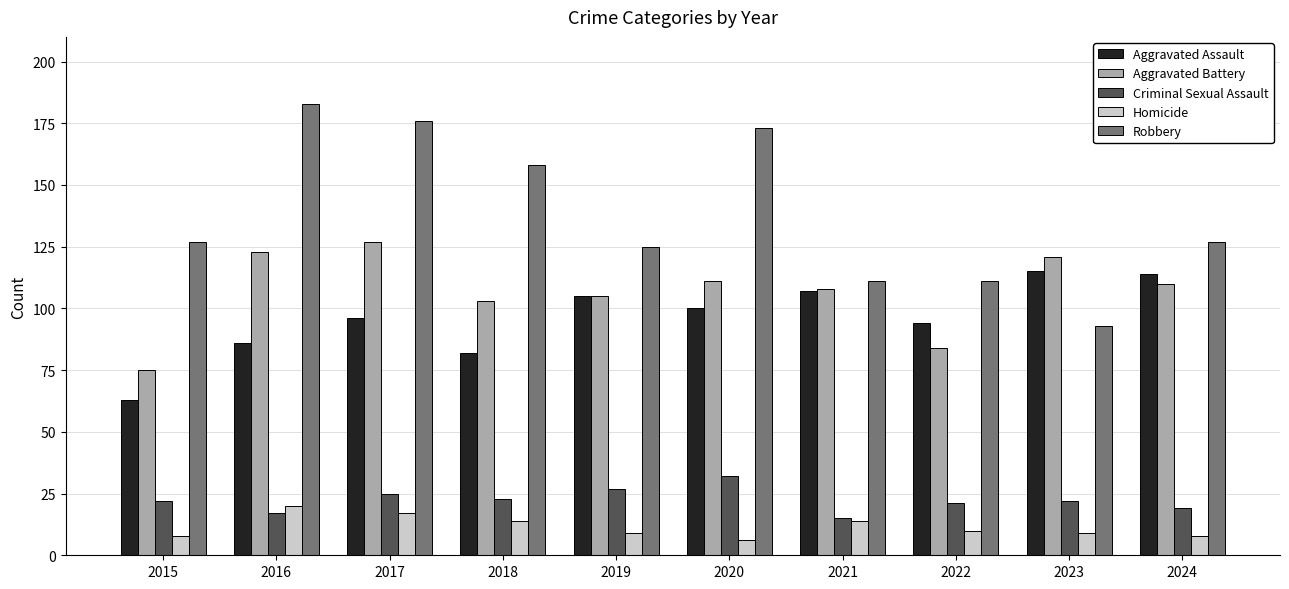

The value of Criminal Sexual Assault at 2019 is 6. True or false?

False